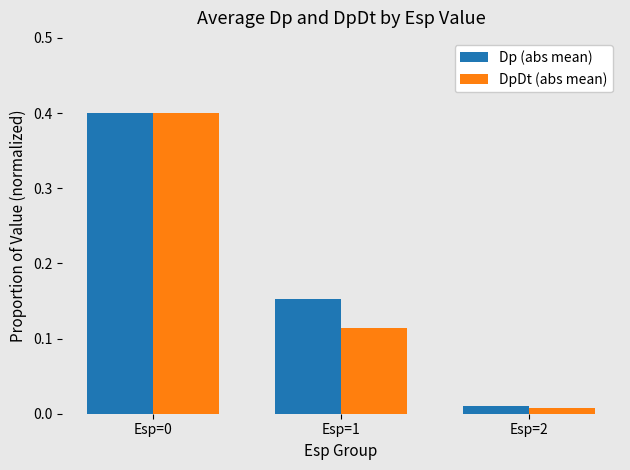

Is it true that Dp (abs mean) equals 0.1 at Esp=1?

False